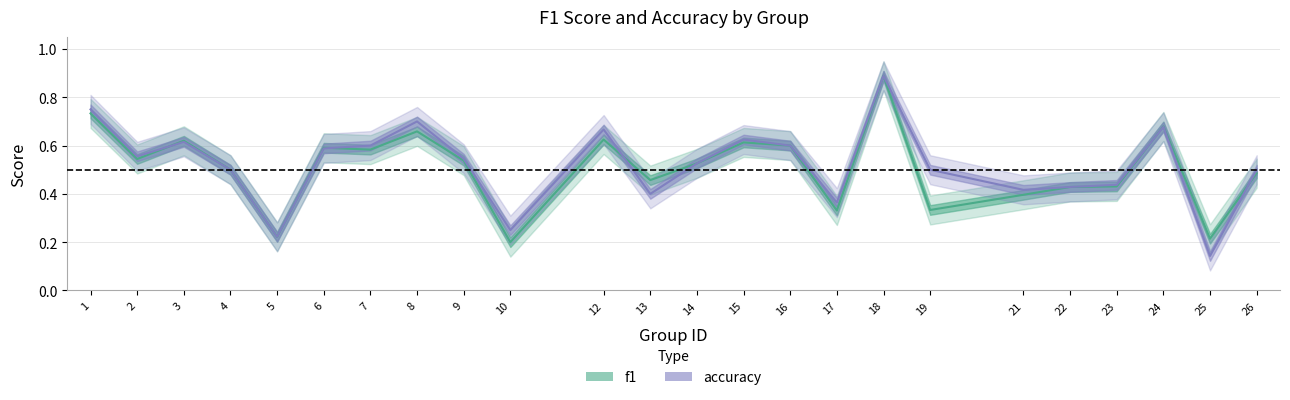

True or false: accuracy has more than 2 interior local peaks.

True